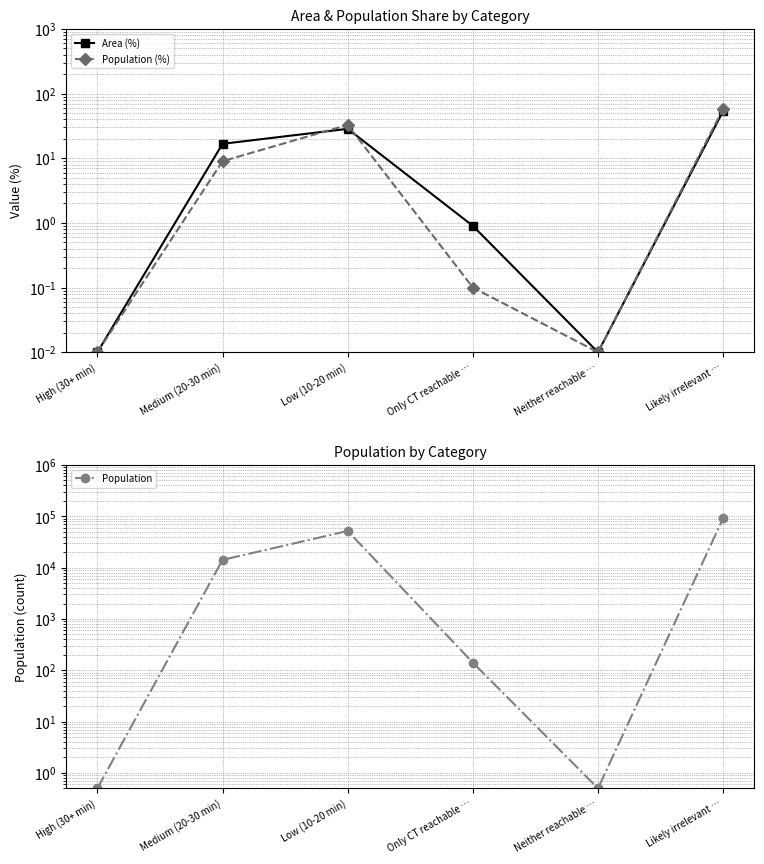

At which category does the chart reach its minimum across all series?

High (30+ min)